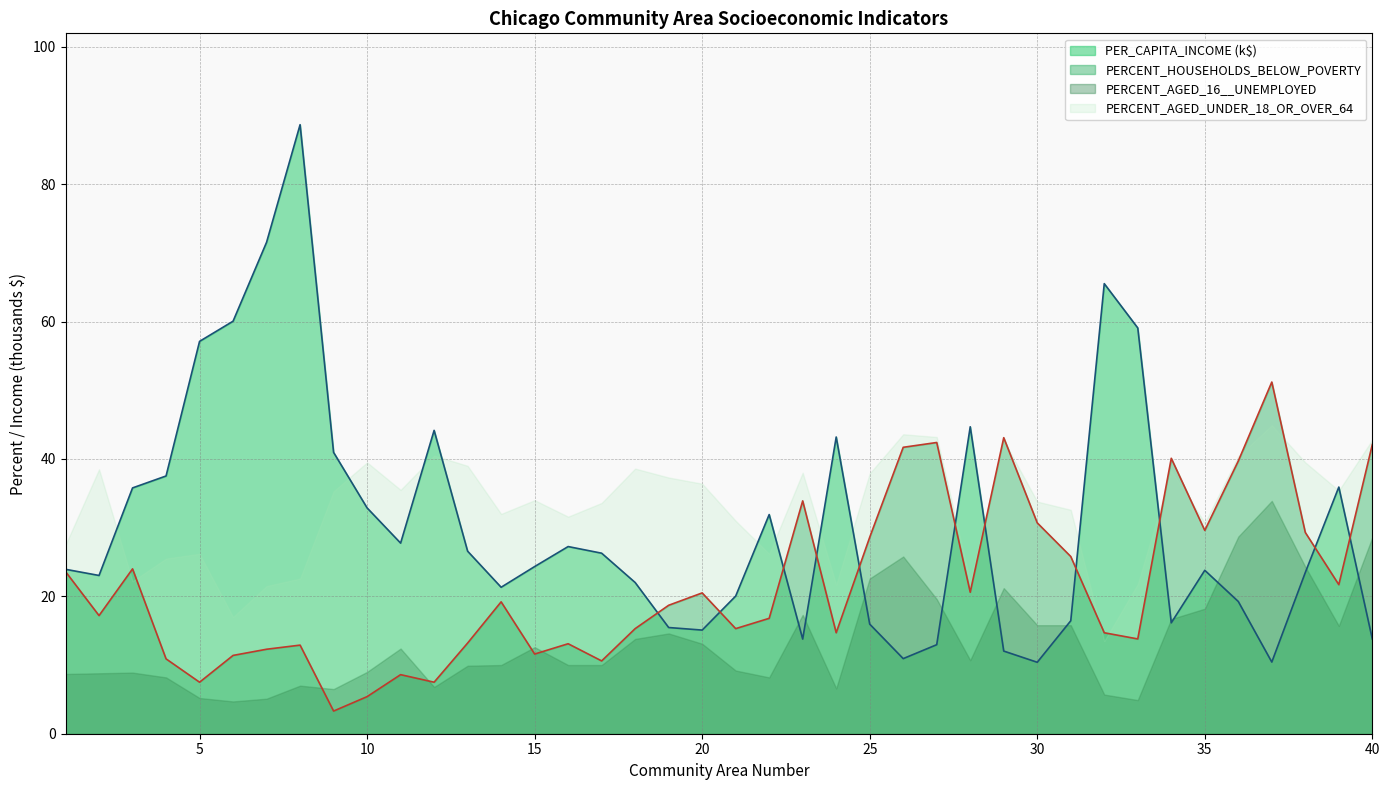

What is the sum of the PERCENT_HOUSEHOLDS_BELOW_POVERTY values at 39 and 18?

37.0